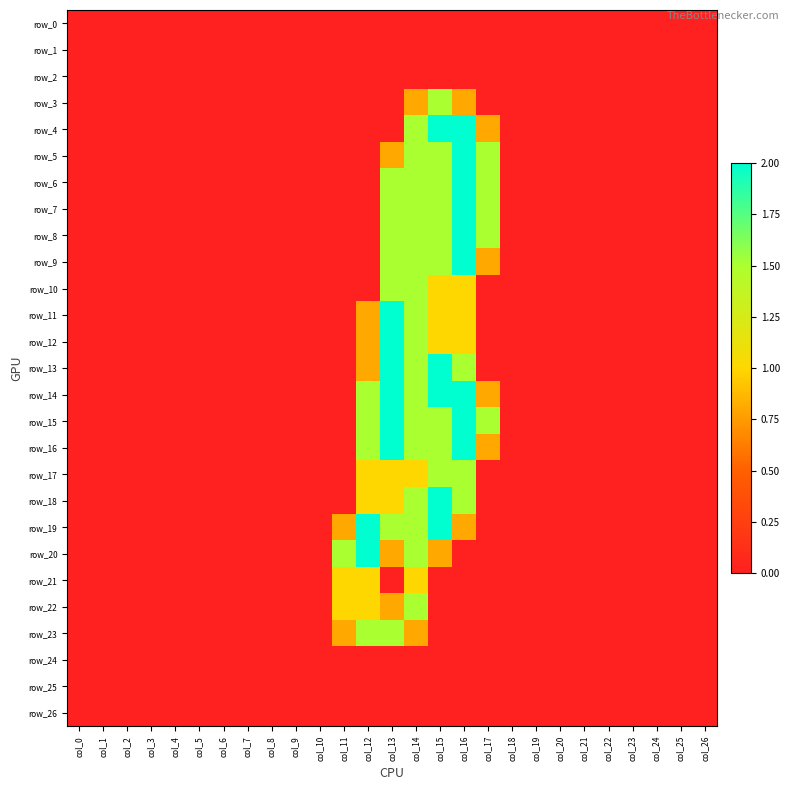

At how many categories does at least one series exceed 1?

7